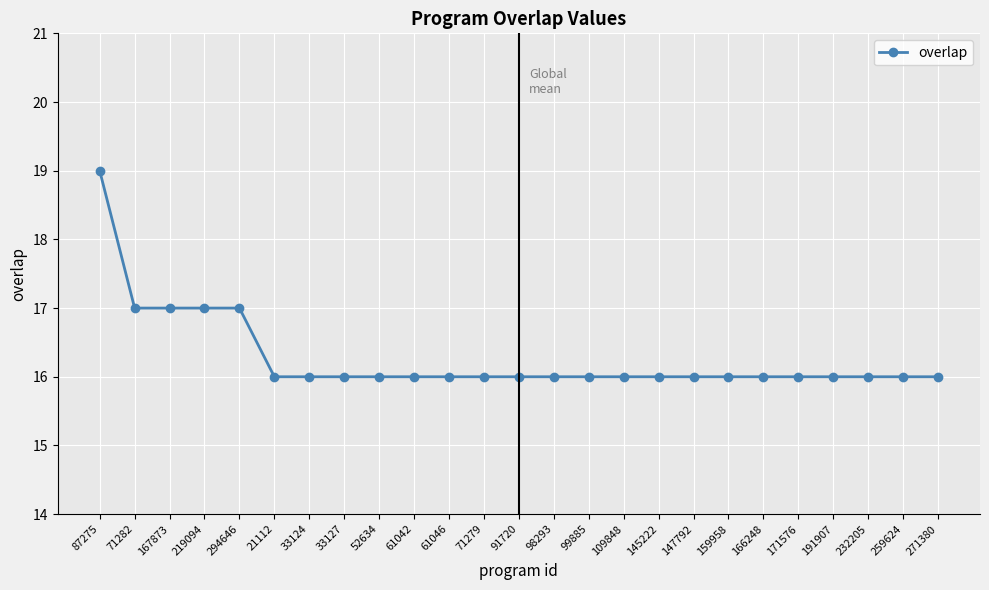

What is the change in value from 167873 to 21112?

-1